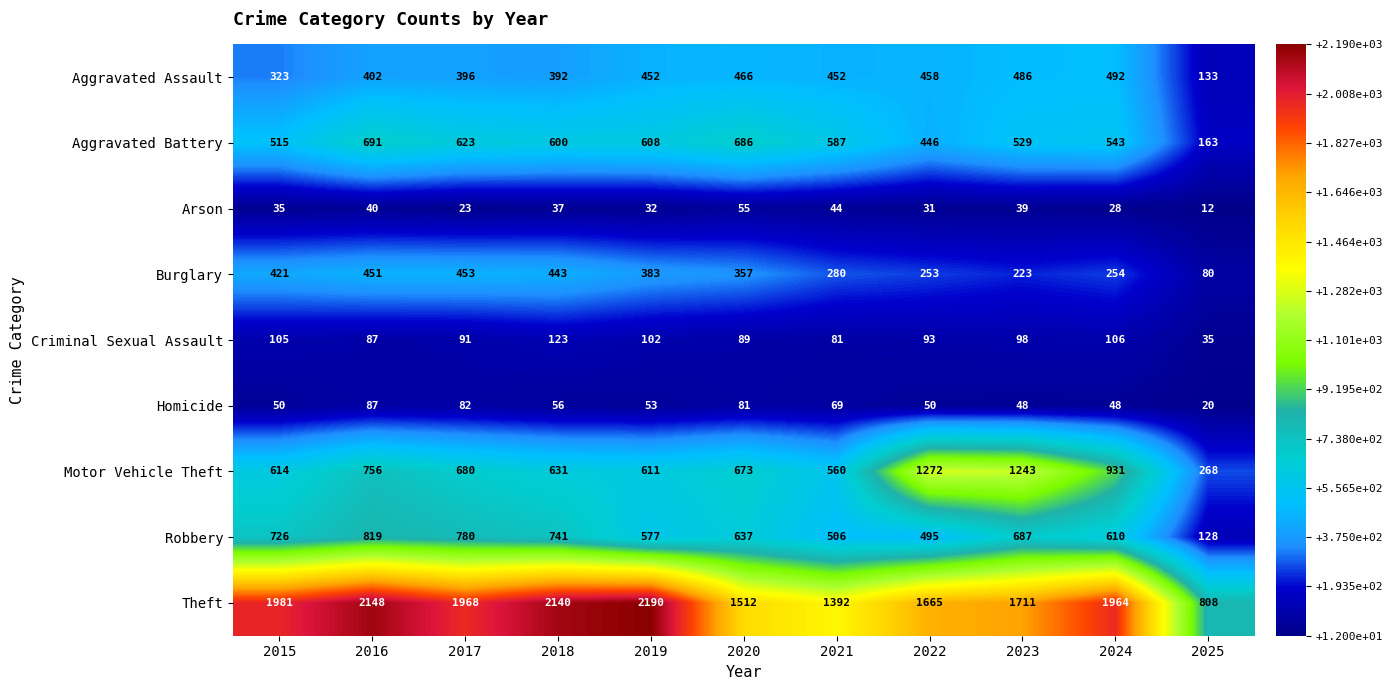

How many data points does each series have?

11